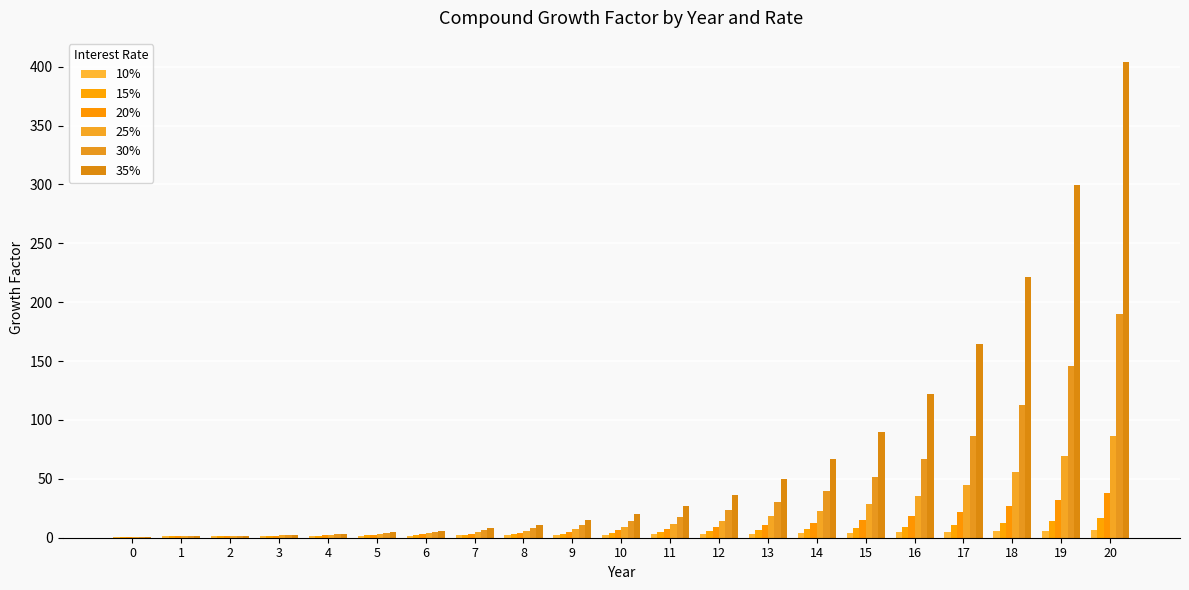

How many groups of bars are there?

21